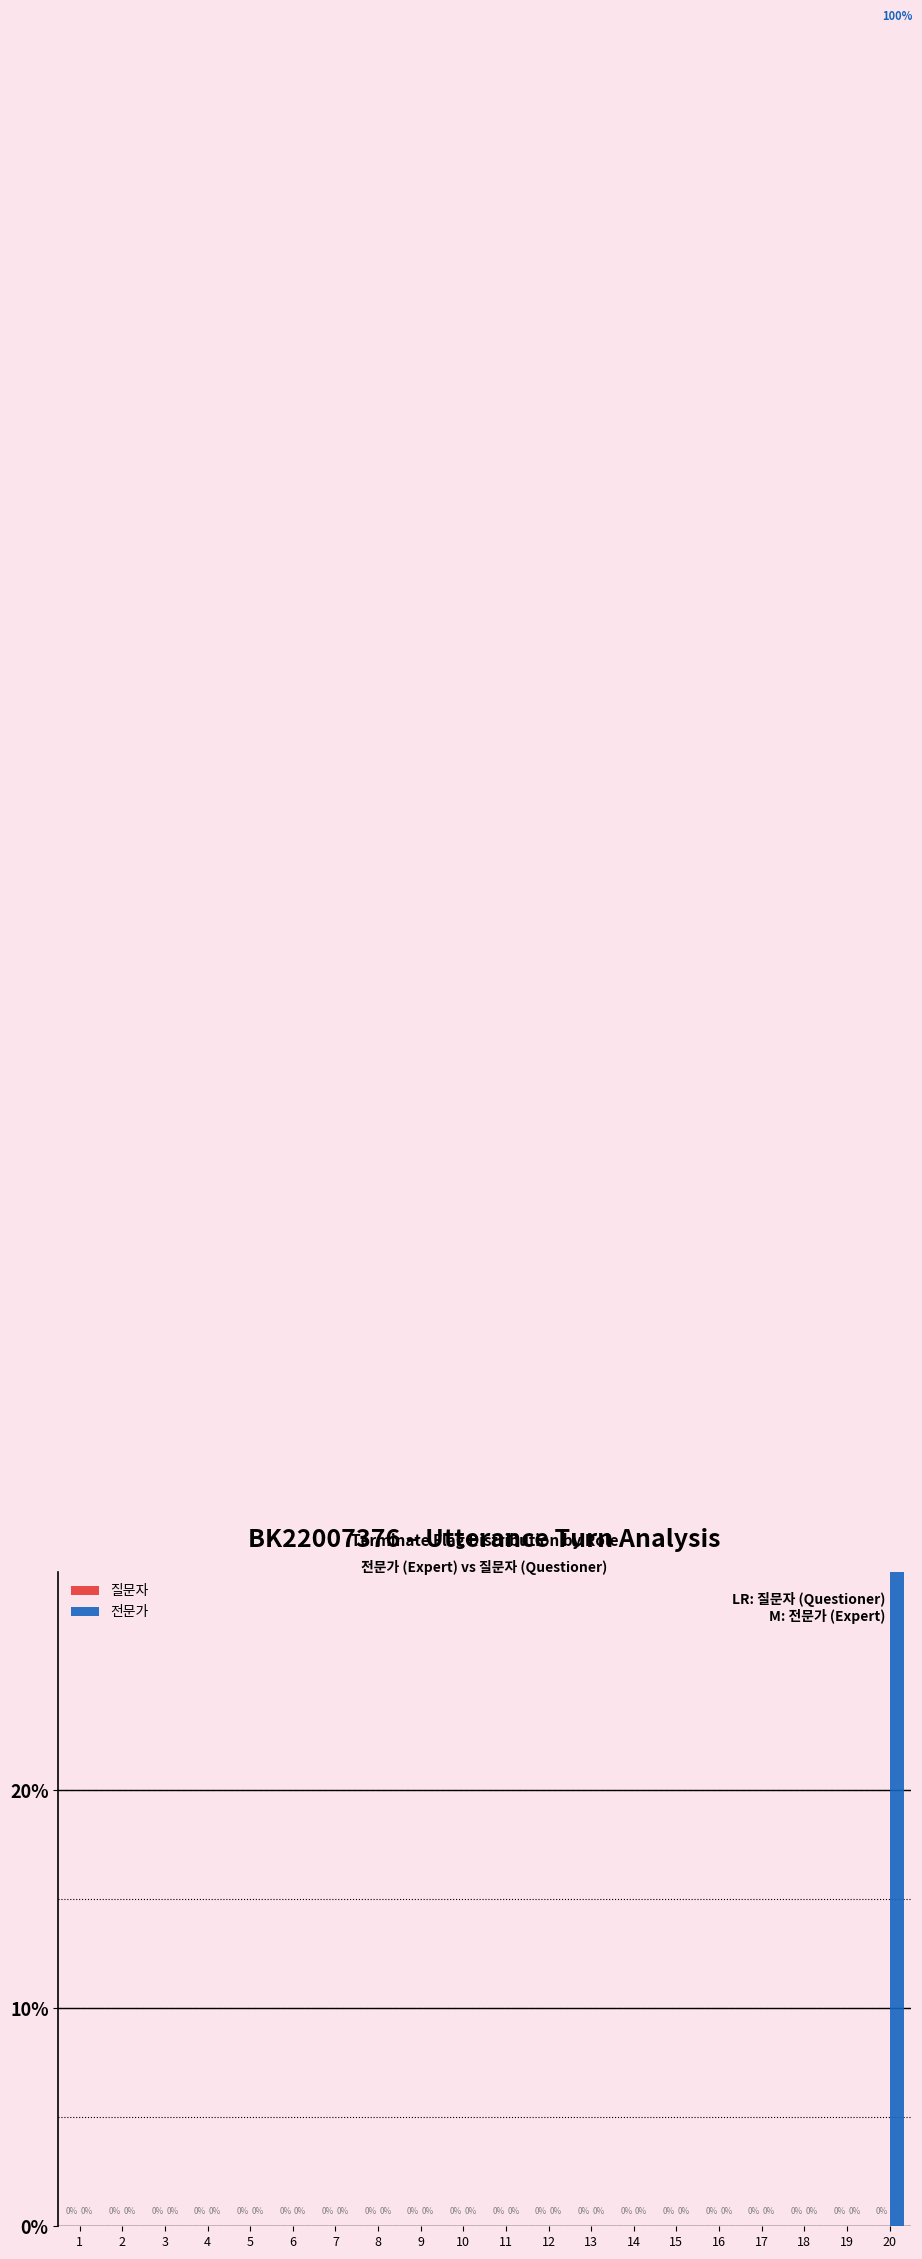

How many positive values does the 전문가 series have?

1